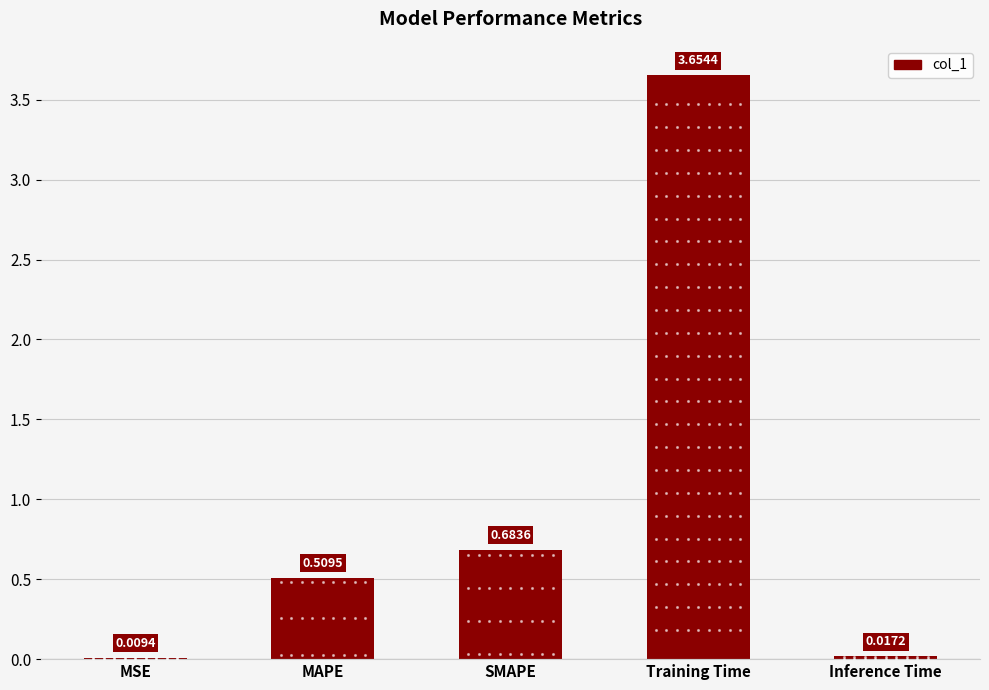

Which category has the highest value across all series?

Training Time